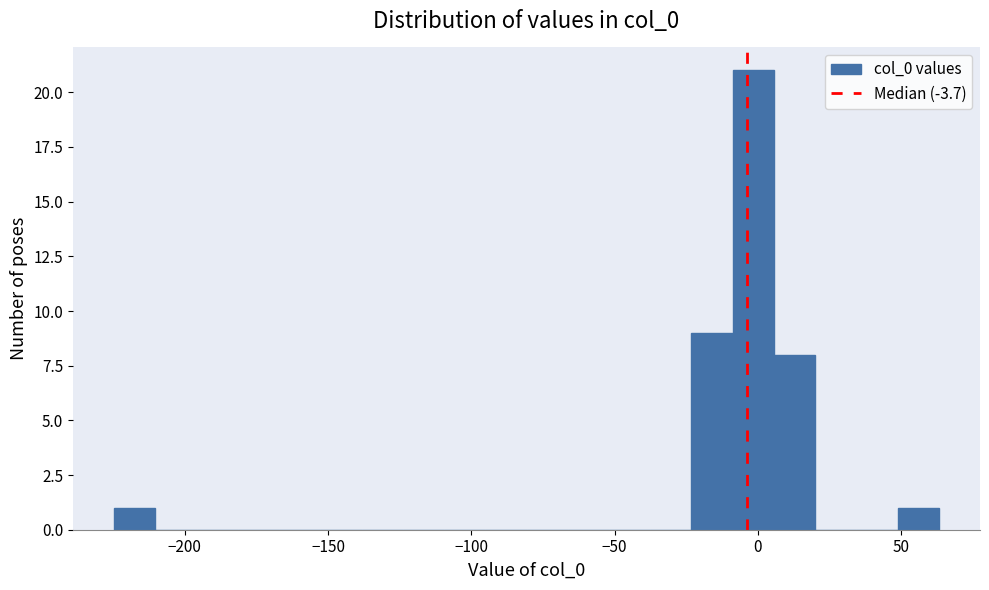

Read against the x-axis, roughly where is the centre of the tallest bar?

0